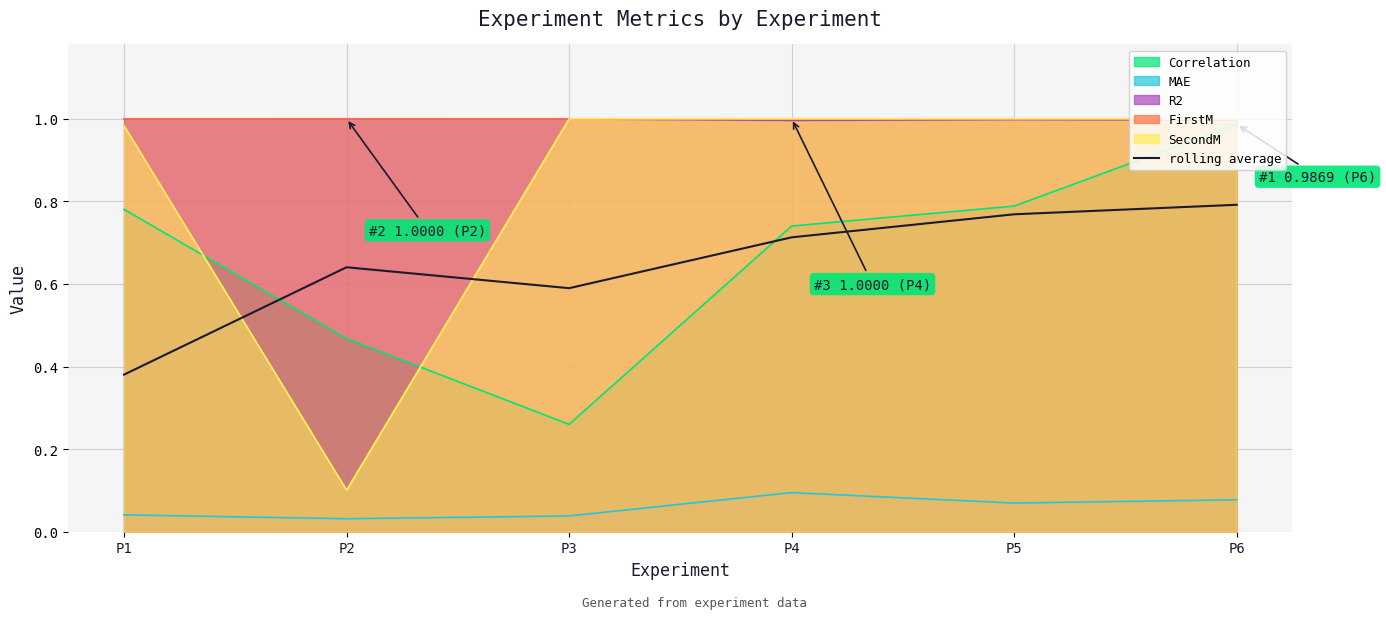

Count the number of data series in this chart.

1